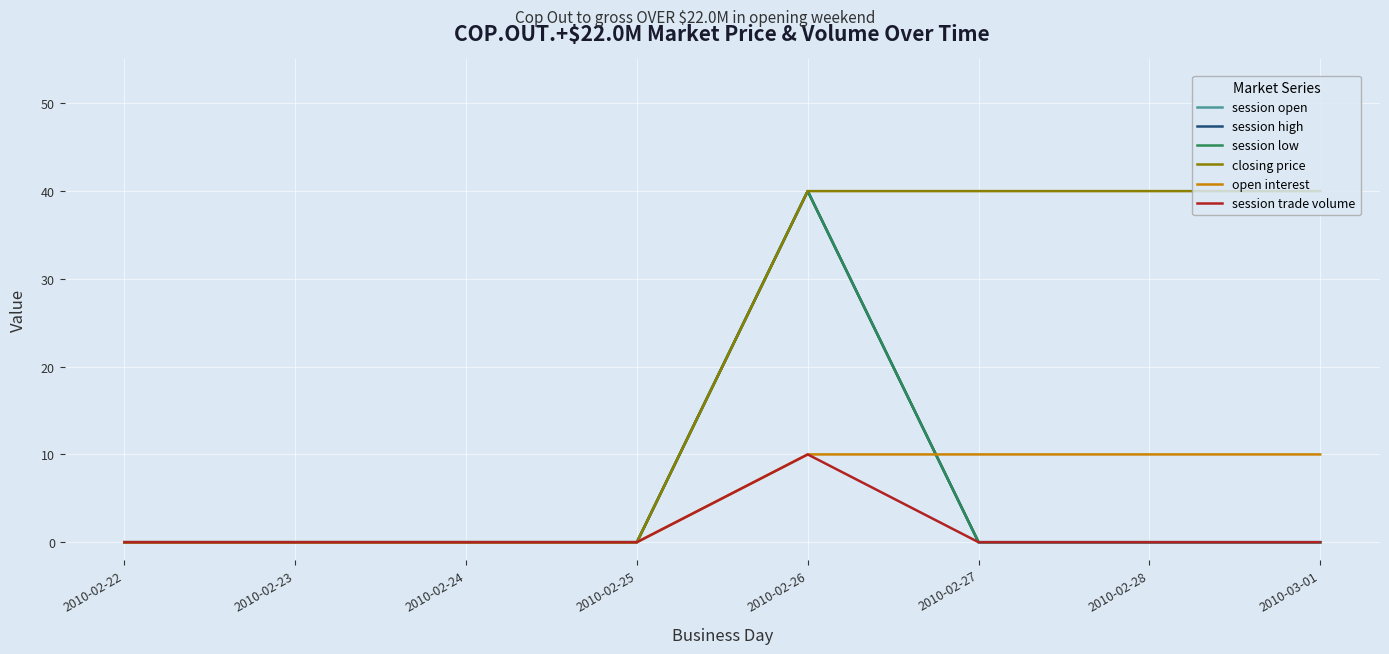

Does the chart display data point markers on the line(s)?

No